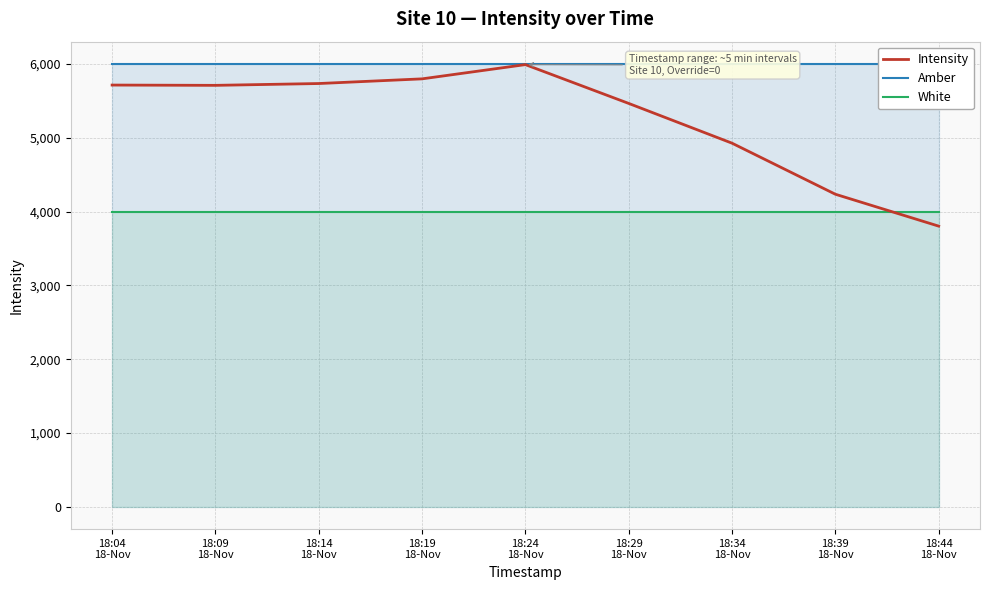

How many series are shown in this chart?

3